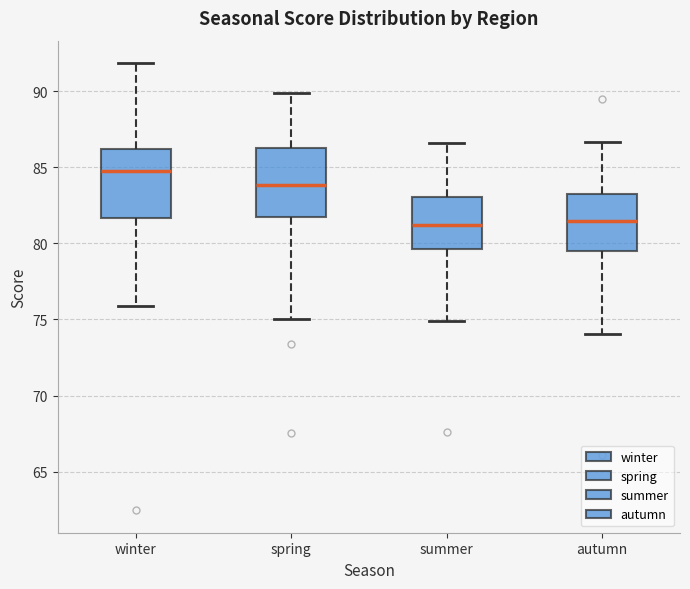

Reading left to right, transcribe this box plot: for each box, give where its median line is, the range the box spans, and where its two whiskers end, as read against the y-axis. The values are not printed on the chart, so give them approximately, as read against the axis.

winter: median 84.5, box 81.5 to 86.0, whiskers 76.0 to 92.0
spring: median 84.0, box 81.5 to 86.5, whiskers 75.0 to 90.0
summer: median 81.0, box 79.5 to 83.0, whiskers 75.0 to 86.5
autumn: median 81.5, box 79.5 to 83.0, whiskers 74.0 to 86.5